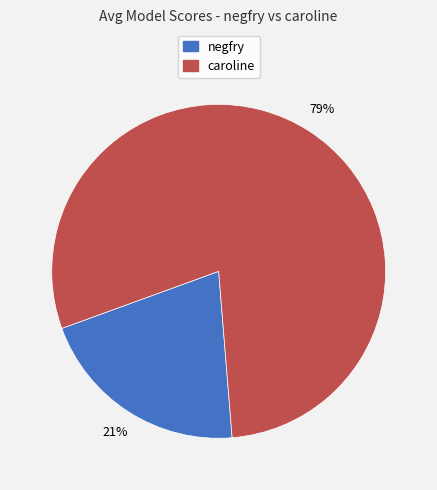

Is there a majority slice in this chart?

Yes